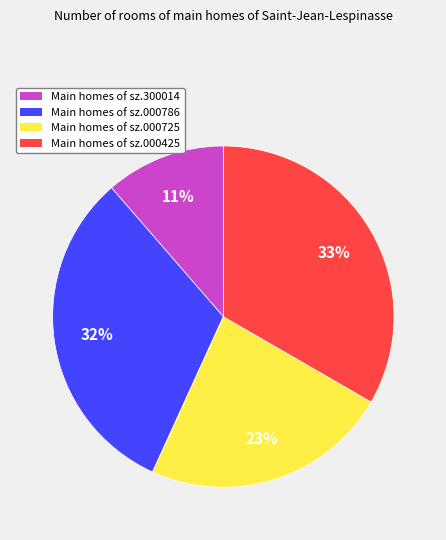

Does any single category account for the majority?

No